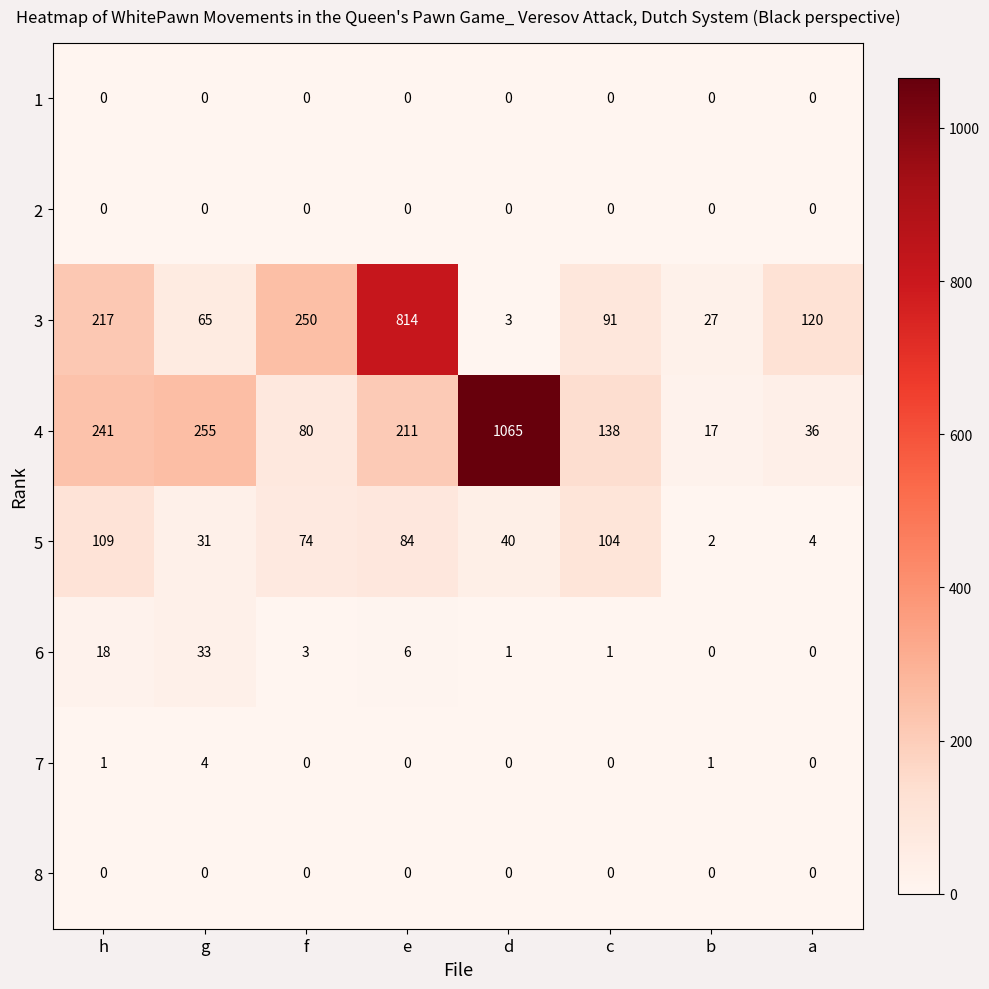

Which series has the largest total across all categories?

4